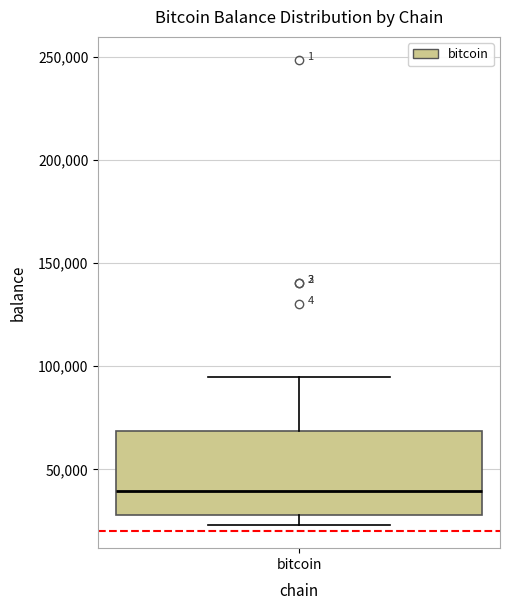

Read this box plot against the y-axis: the position of the median line, the range covered by the box, and the ends of both whiskers. The values are not printed on the chart, so give them approximately, as read against the axis.

median 40000, box 30000 to 70000, whiskers 25000 to 95000